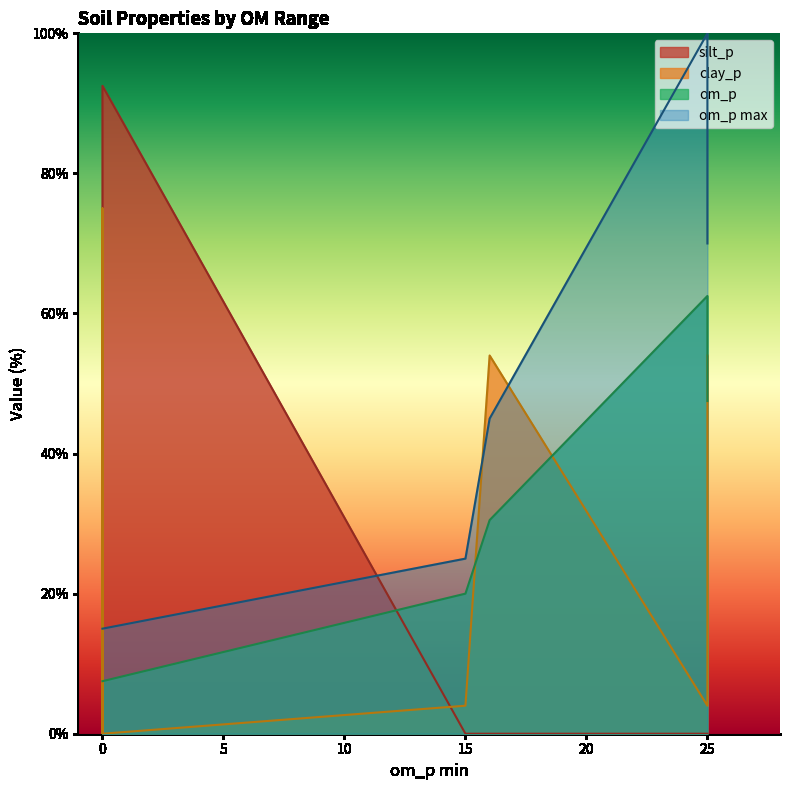

What is the difference between the highest and lowest values at 25?

100.0